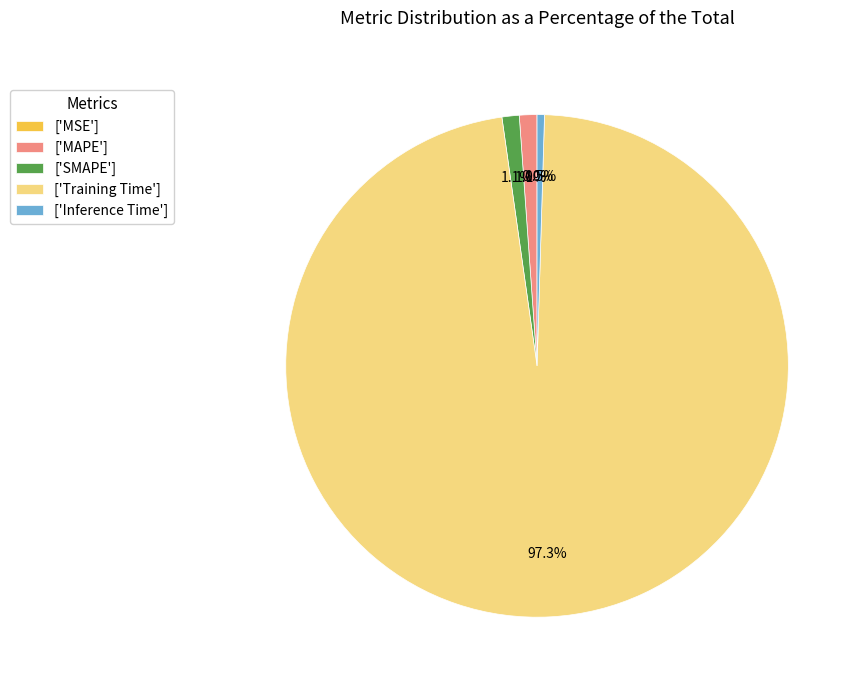

To the nearest percent, what is the average slice percentage?

20%